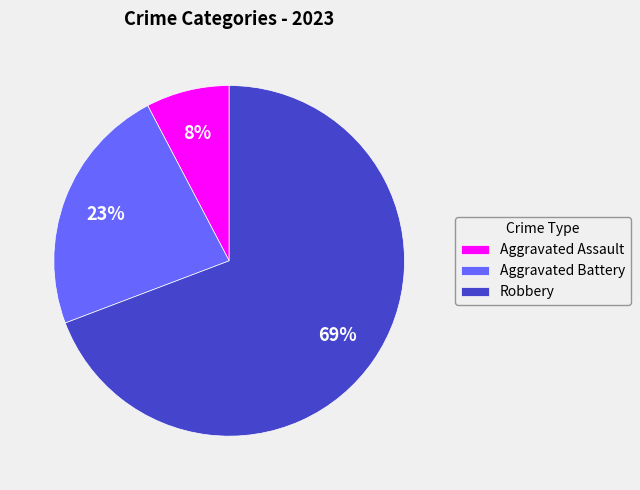

Do Aggravated Assault and Robbery together represent more than half of the pie?

Yes